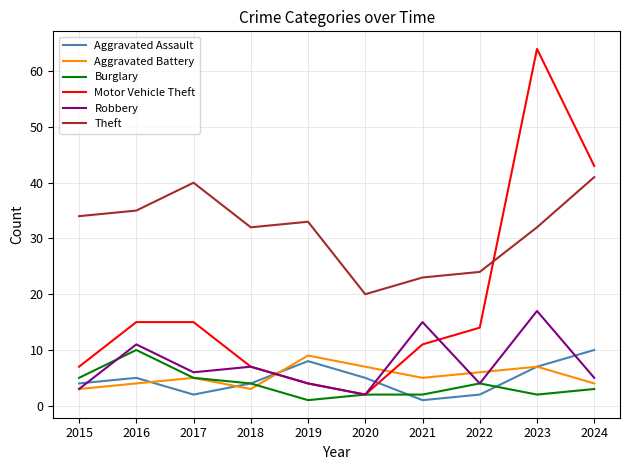

How many interior local valleys does the Aggravated Battery series have?

2